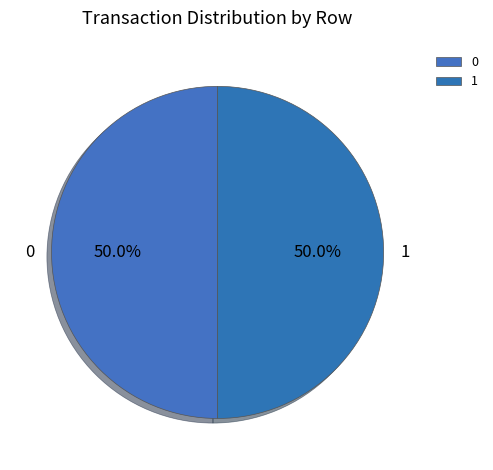

Approximately how many times larger is the value at 0 compared to 1?

1.0